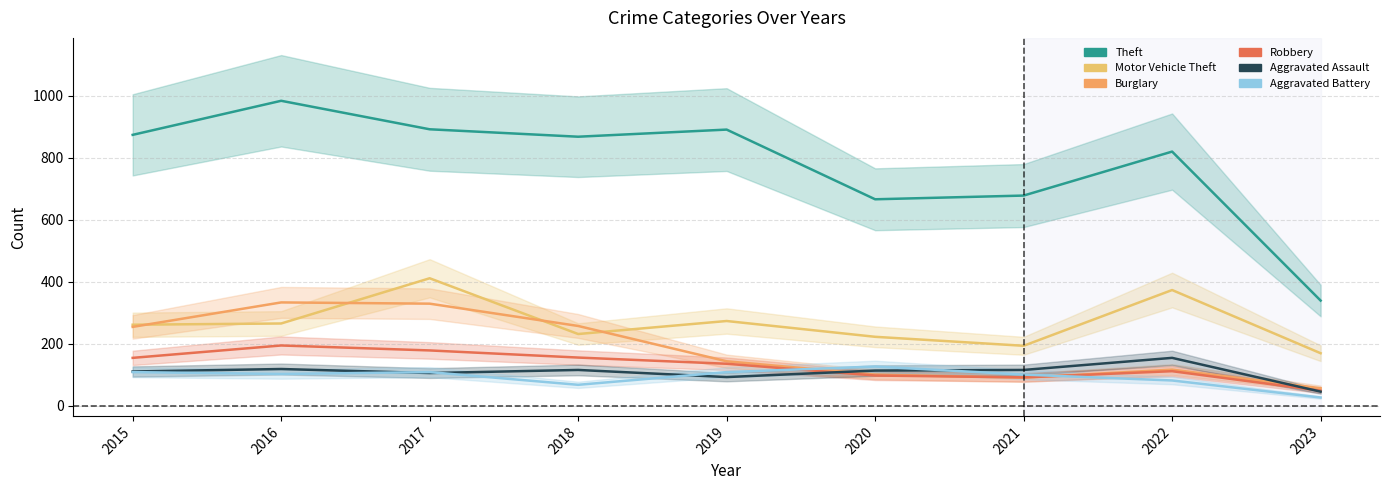

In Aggravated Assault, how many points are higher than both neighbors (excluding endpoints)?

3